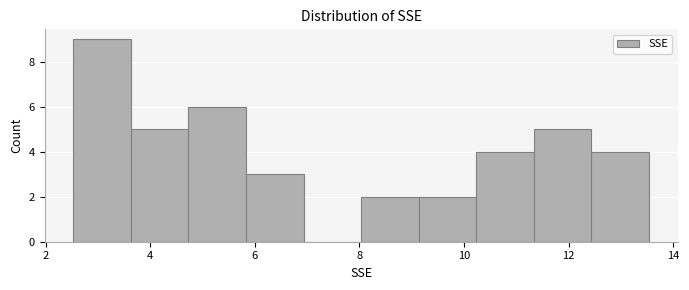

Reading left to right, transcribe this chart: for each bar, give the range it covers on the x-axis and its height. Neither the bar edges nor the heights are printed on the chart, so give them approximately, as read against the axes.

2.6 to 3.6: 9
3.6 to 4.8: 5
4.8 to 5.8: 6
5.8 to 7.0: 3
7.0 to 8.0: 0
8.0 to 9.2: 2
9.2 to 10.2: 2
10.2 to 11.4: 4
11.4 to 12.4: 5
12.4 to 13.6: 4